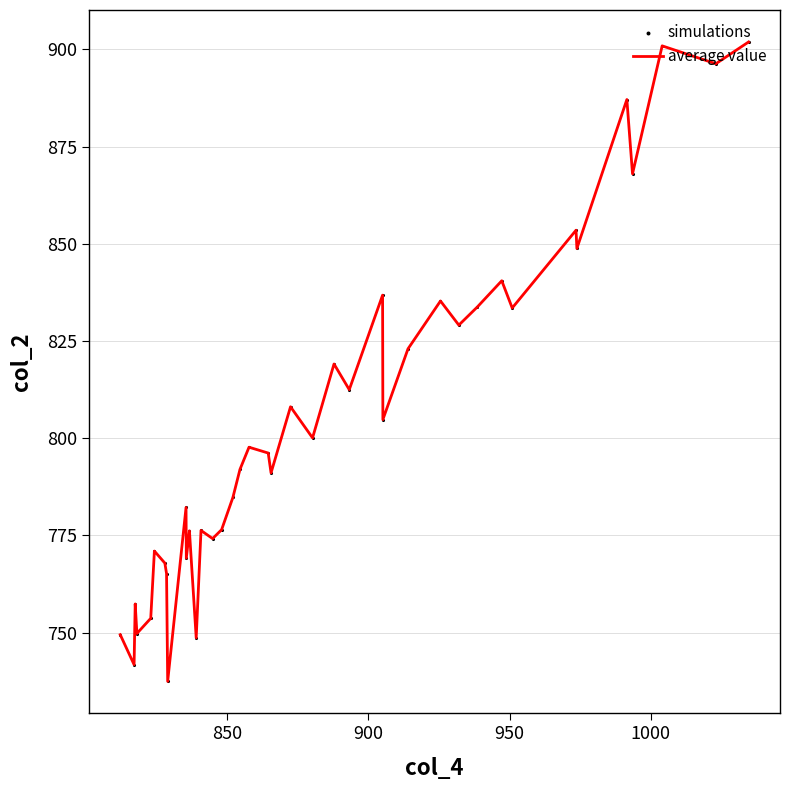

What is the smallest value displayed?

737.5